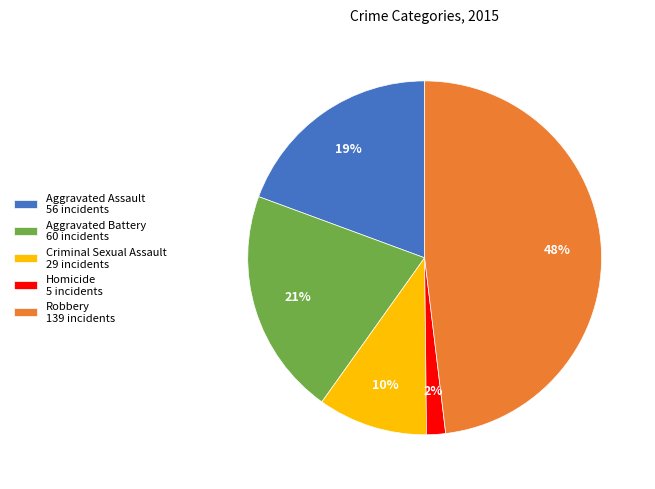

What is the smallest slice in the pie chart?

Homicide